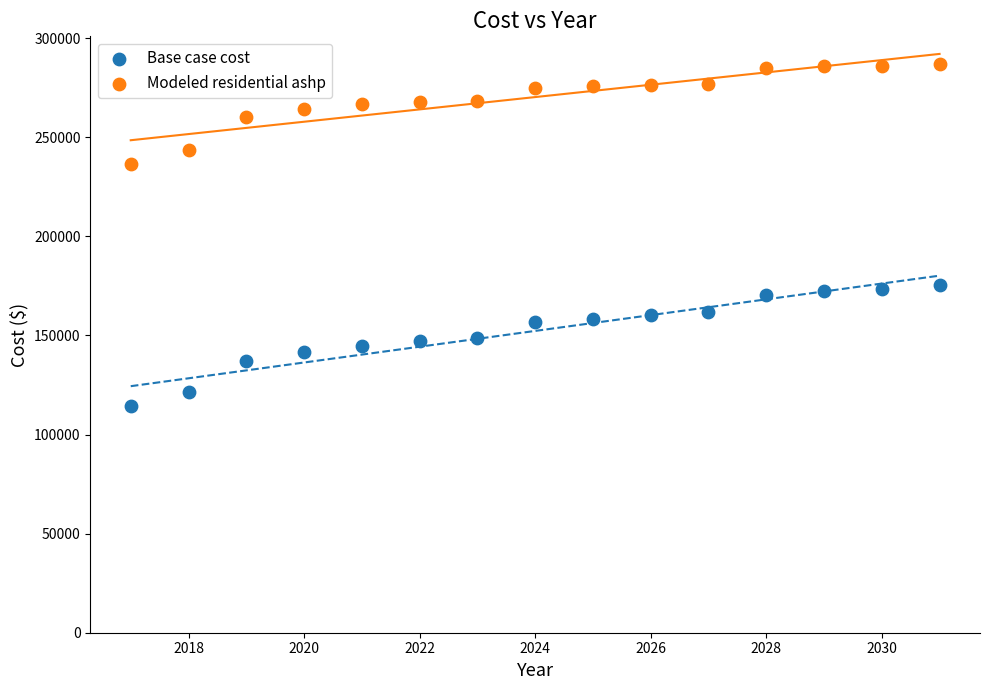

Which series has the widest spread of Y values?

Base case cost